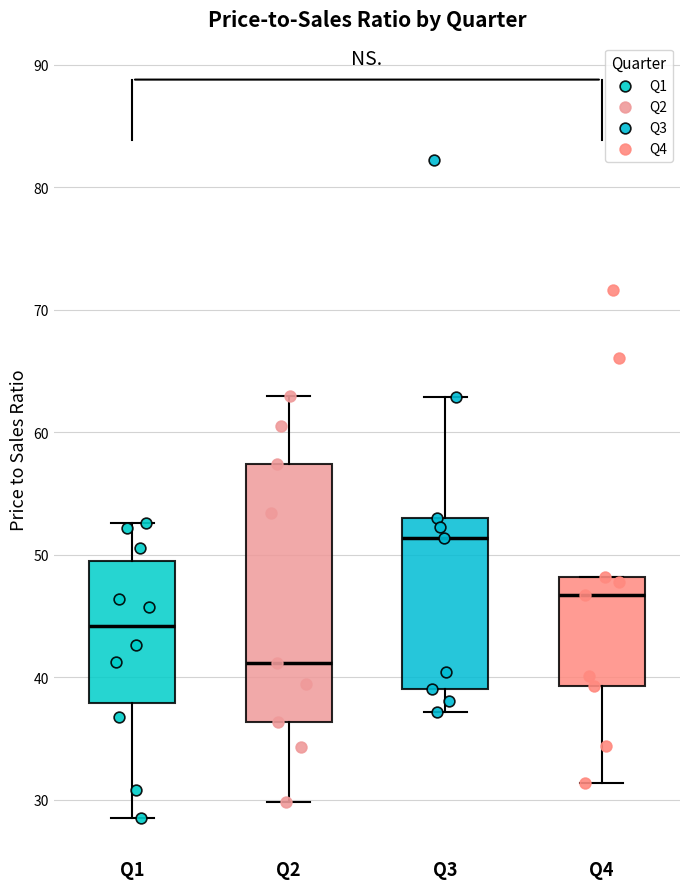

Reading left to right, read every box against the y-axis: the position of its median line, the range the box covers, and the ends of its whiskers. The values are not printed on the chart, so give them approximately, as read against the axis.

Q1: median 44, box 38 to 50, whiskers 28 to 53
Q2: median 41, box 36 to 57, whiskers 30 to 63
Q3: median 51, box 39 to 53, whiskers 37 to 63
Q4: median 47, box 39 to 48, whiskers 31 to 48